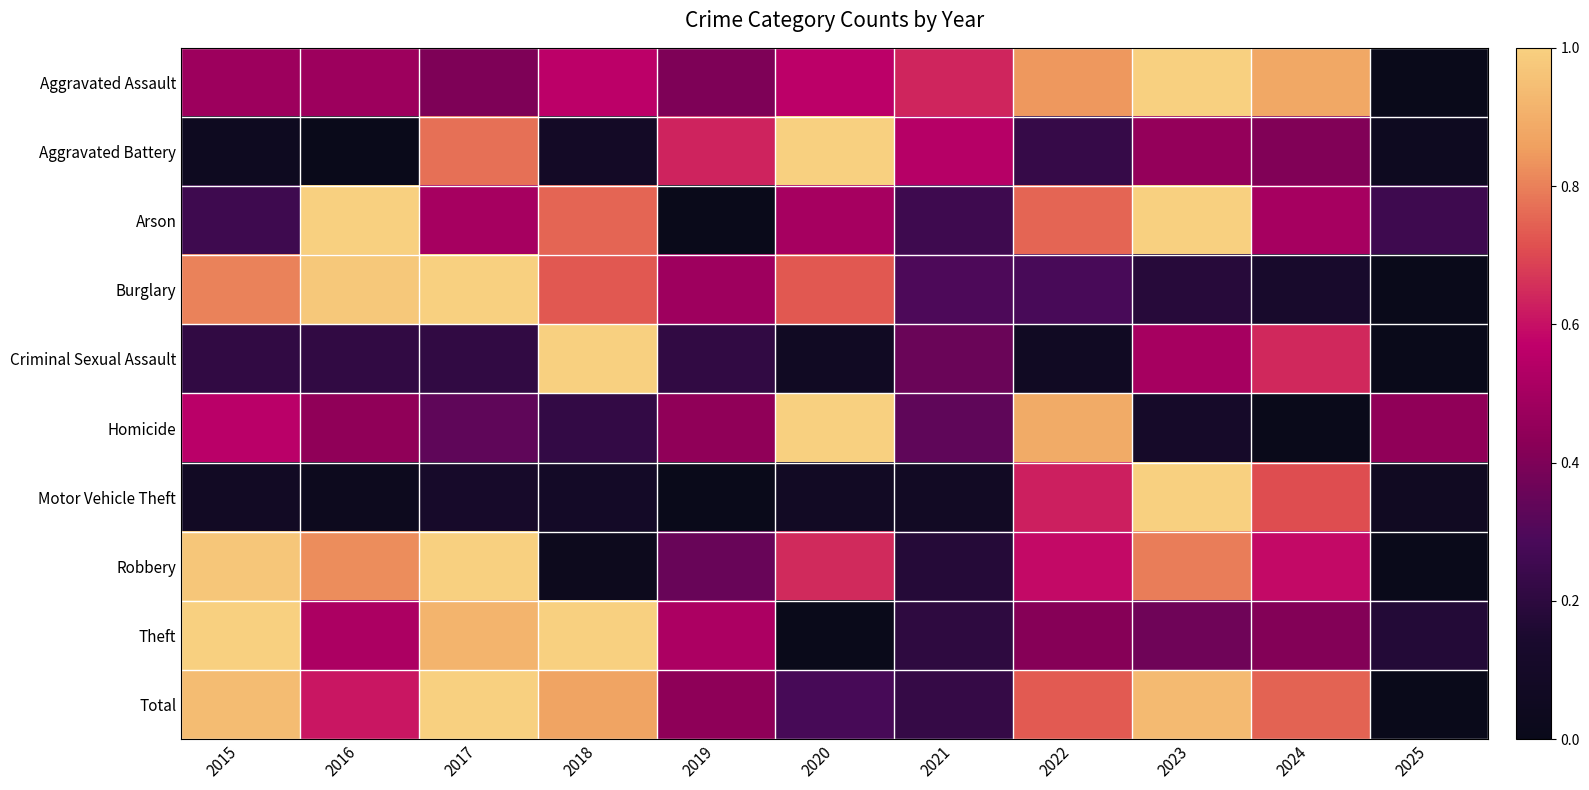

How many series are shown in this chart?

10